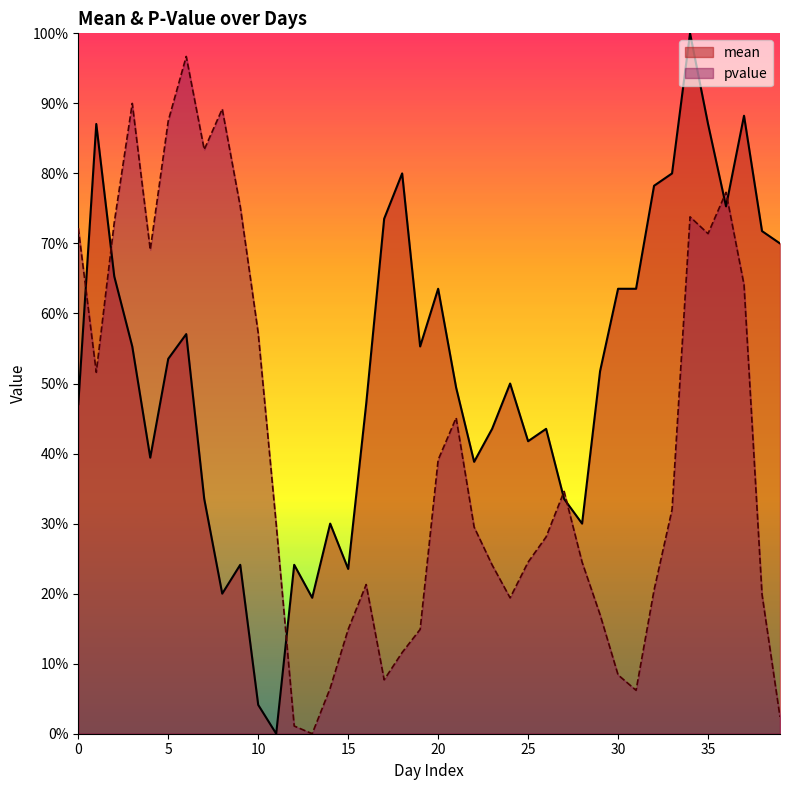

The value of mean at 31 is 0.6. True or false?

True